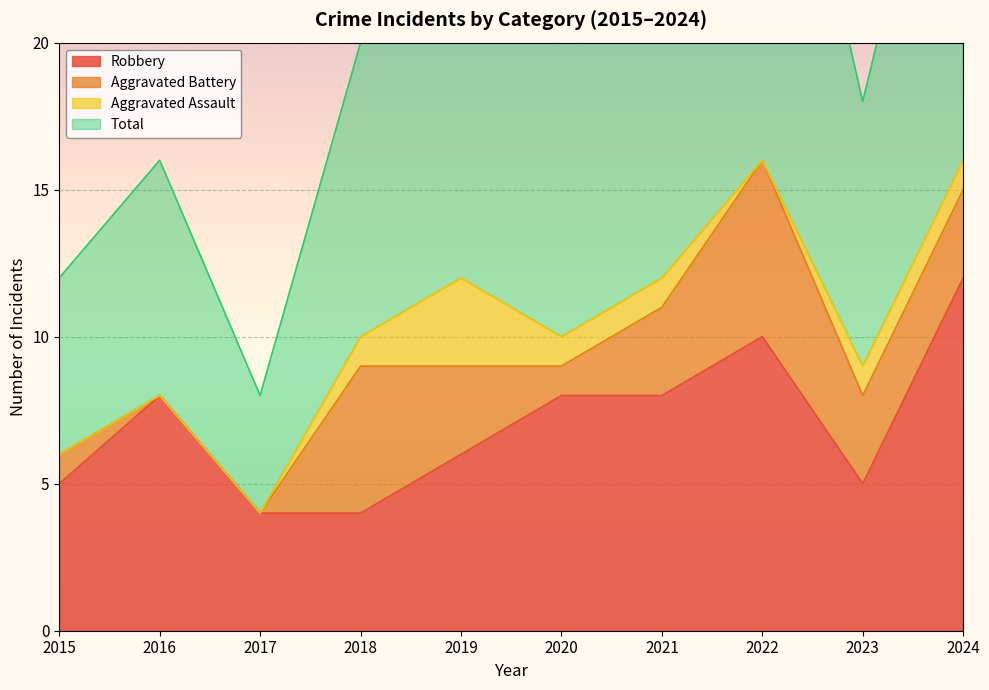

How many values in the Robbery series are below 8?

5